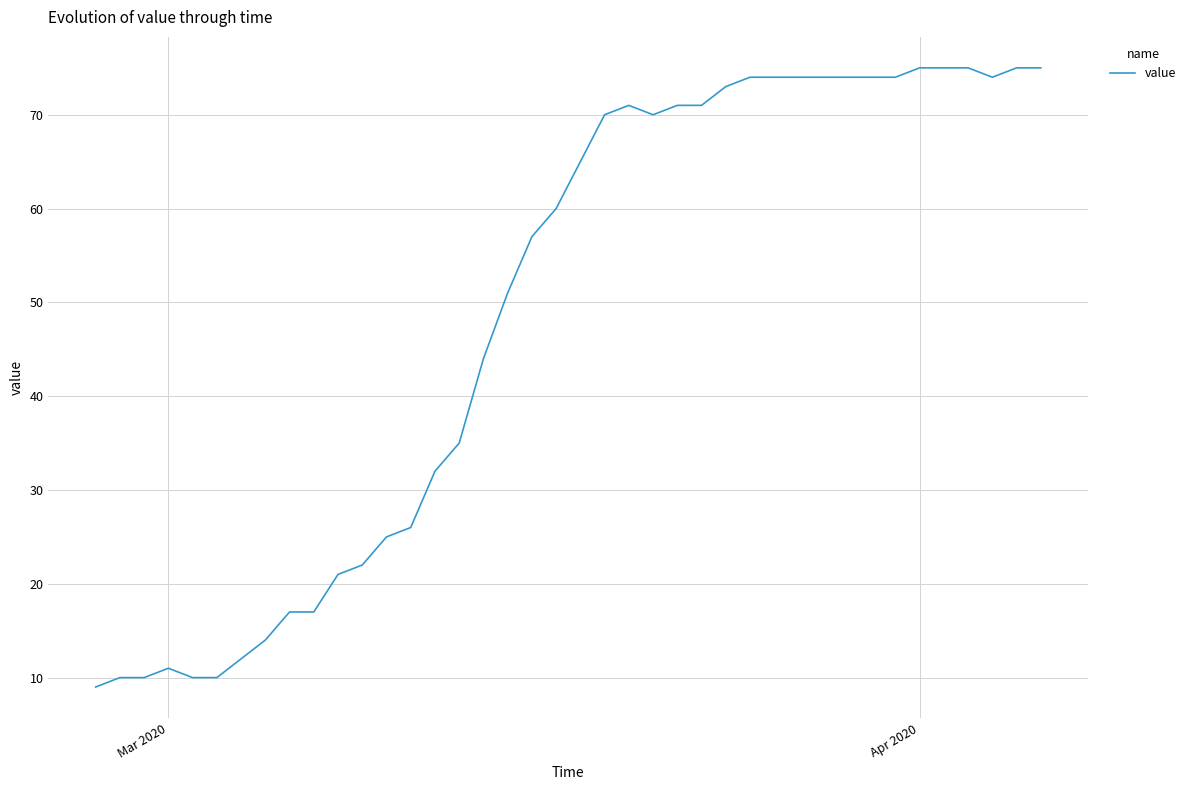

What is the smallest value displayed?

9